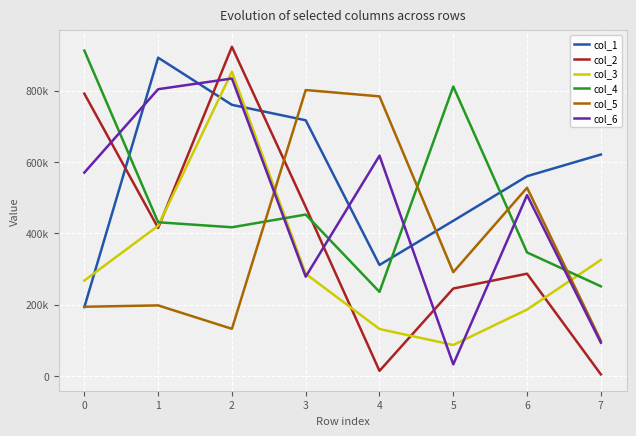

Reading right to left, what are all the values shown in this chart?

col_1: 7=620962	6=560240	5=435271	4=311473	3=716939	2=760185	1=892267	0=193397
col_2: 7=5060	6=287031	5=245487	4=14804	3=473788	2=922713	1=415285	0=791484
col_3: 7=325524	6=186610	5=87265	4=132052	3=286847	2=853057	1=421203	0=267853
col_4: 7=251732	6=346594	5=811545	4=236120	3=452733	2=417105	1=431152	0=912204
col_5: 7=98885	6=527891	5=291310	4=783876	3=801666	2=132582	1=198228	0=194418
col_6: 7=93708	6=507130	5=32983	4=617754	3=278660	2=833921	1=803981	0=570332